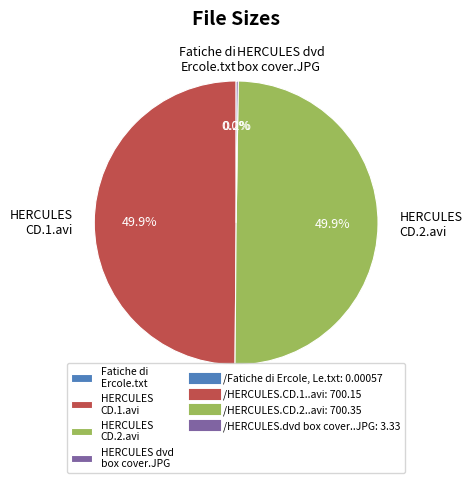

What percentage do HERCULES CD.2.avi and HERCULES CD.1.avi together represent?

99.8%